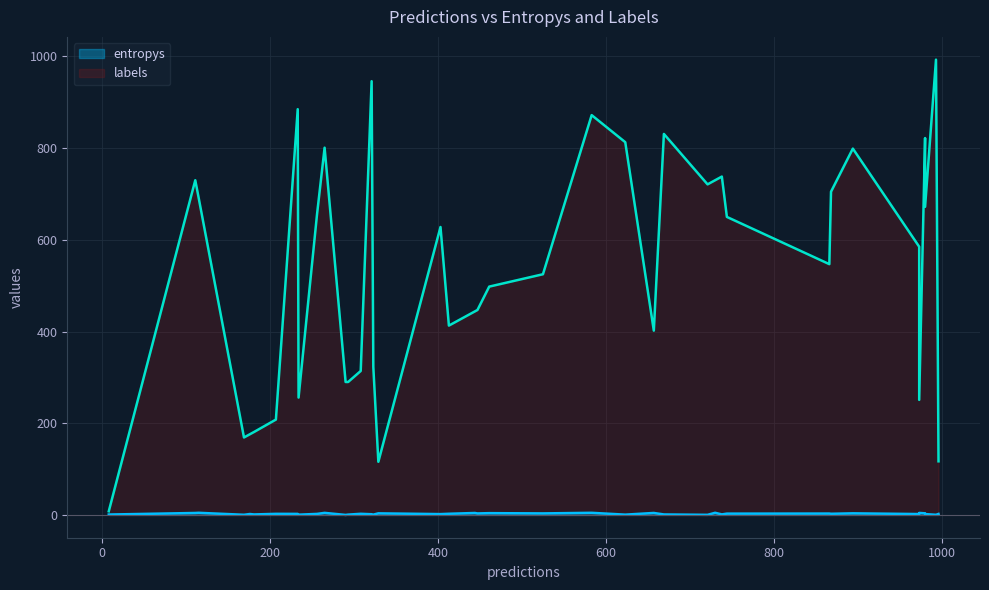

True or false: labels and entropys intersect in this chart.

False